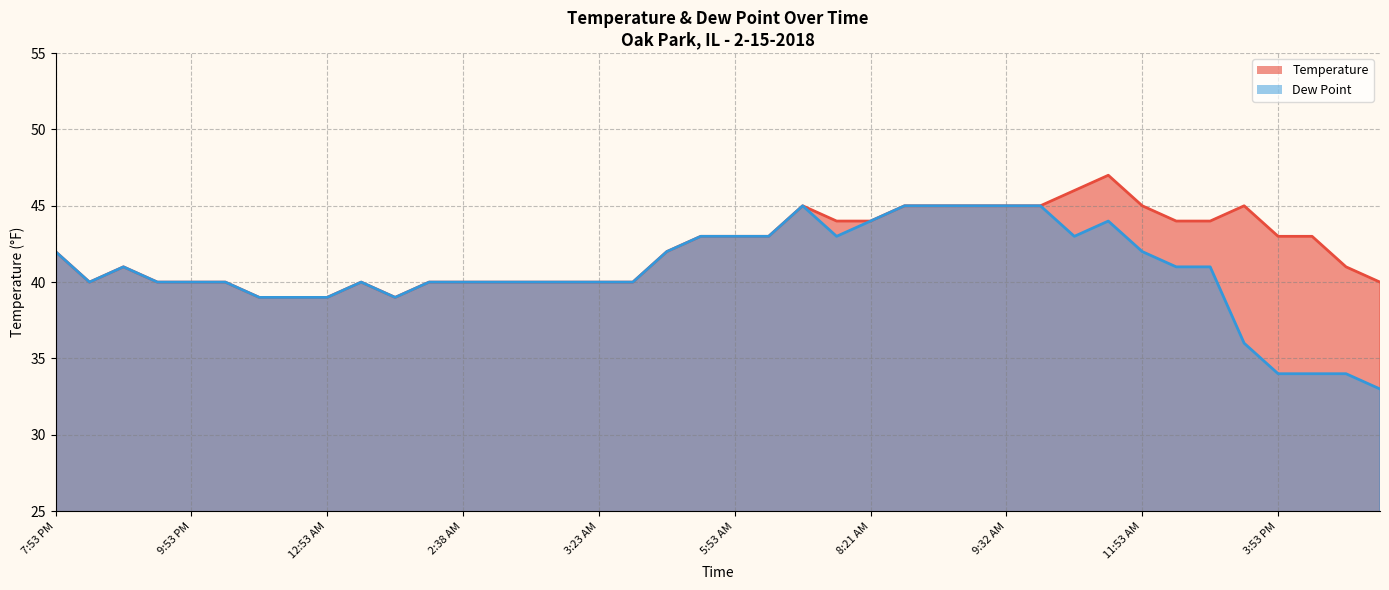

Count the Temperature values in the range 40 to 45.

34